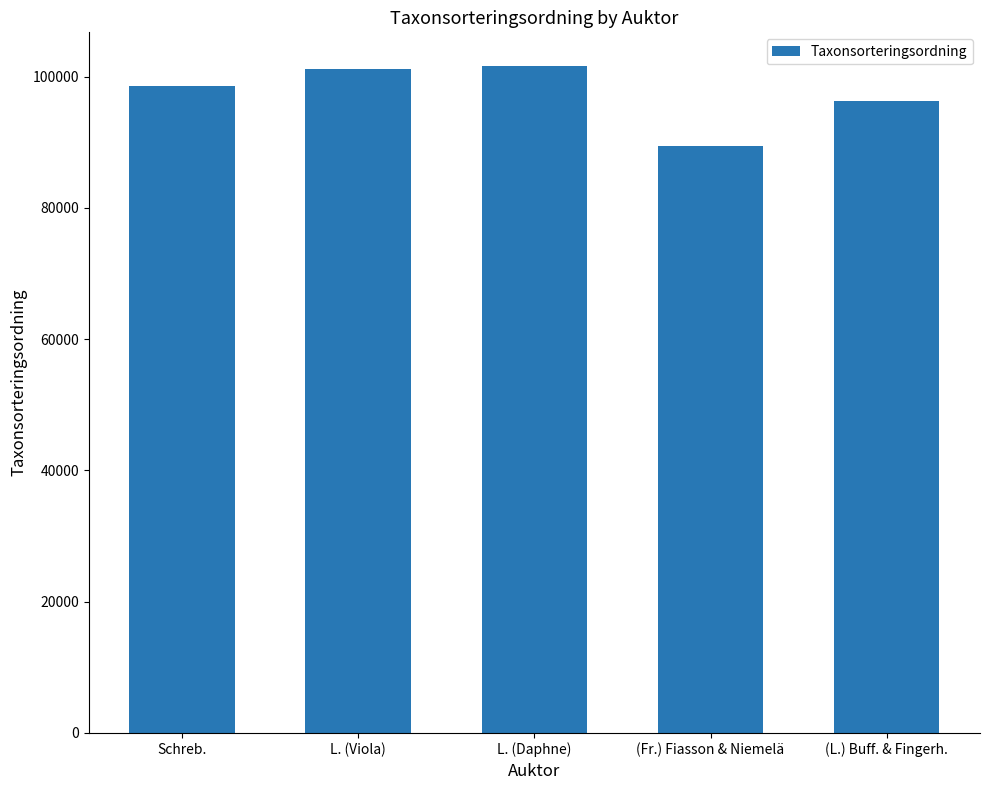

What is the change in value from L. (Viola) to (L.) Buff. & Fingerh.?

-4764